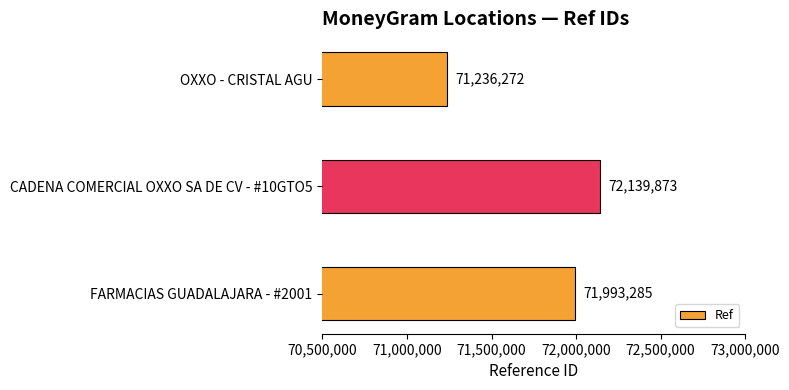

Between CADENA COMERCIAL OXXO SA DE CV - #10GTO5 and OXXO - CRISTAL AGU, which is larger?

CADENA COMERCIAL OXXO SA DE CV - #10GTO5